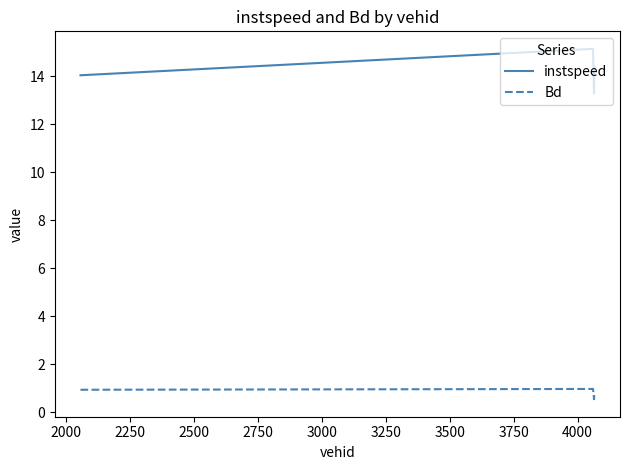

How many interior local valleys does the Bd series have?

1